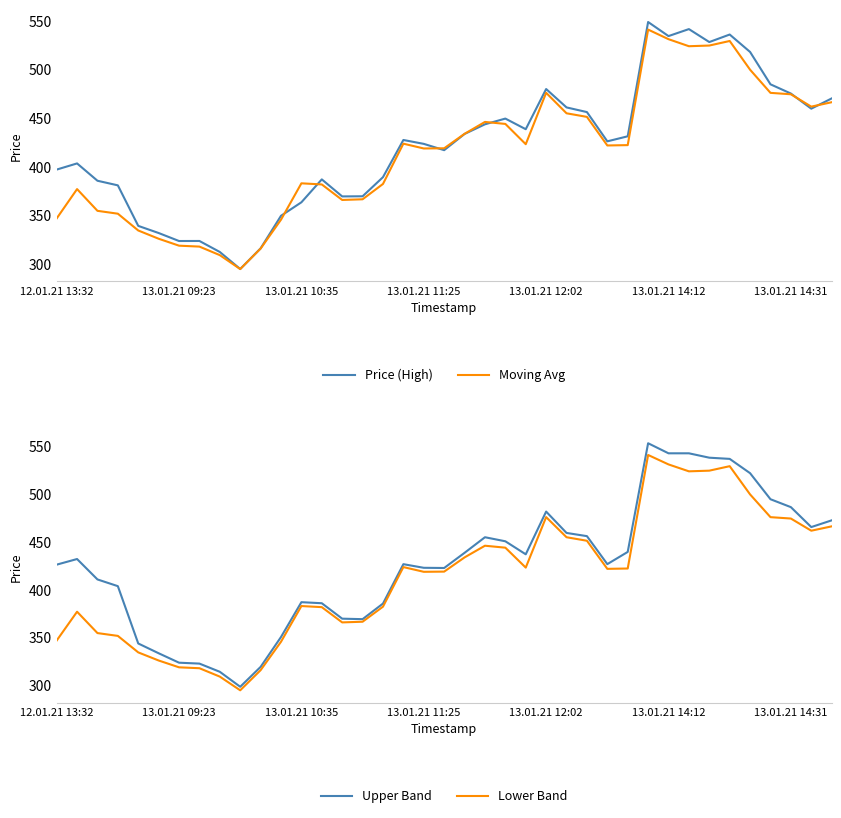

True or false: Moving Avg has a value of 546.7 at 13.01.21 10:35.

False